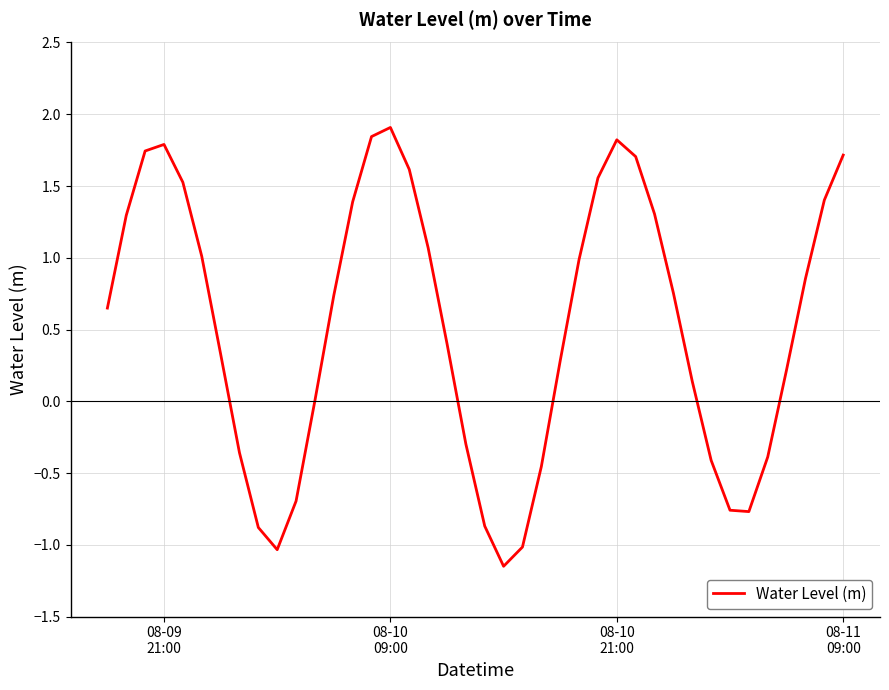

What is the greatest value displayed?

1.9